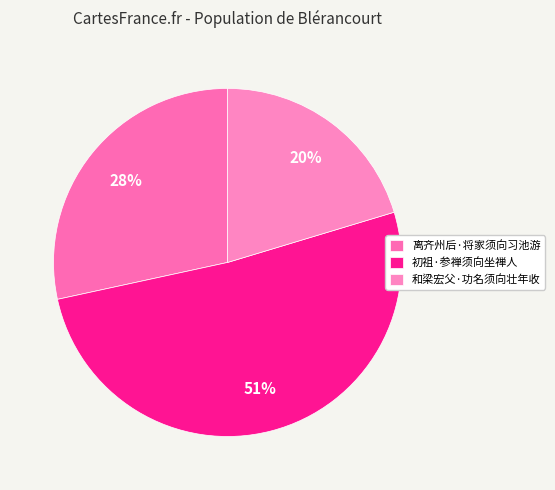

Count the number of slices in the pie.

3